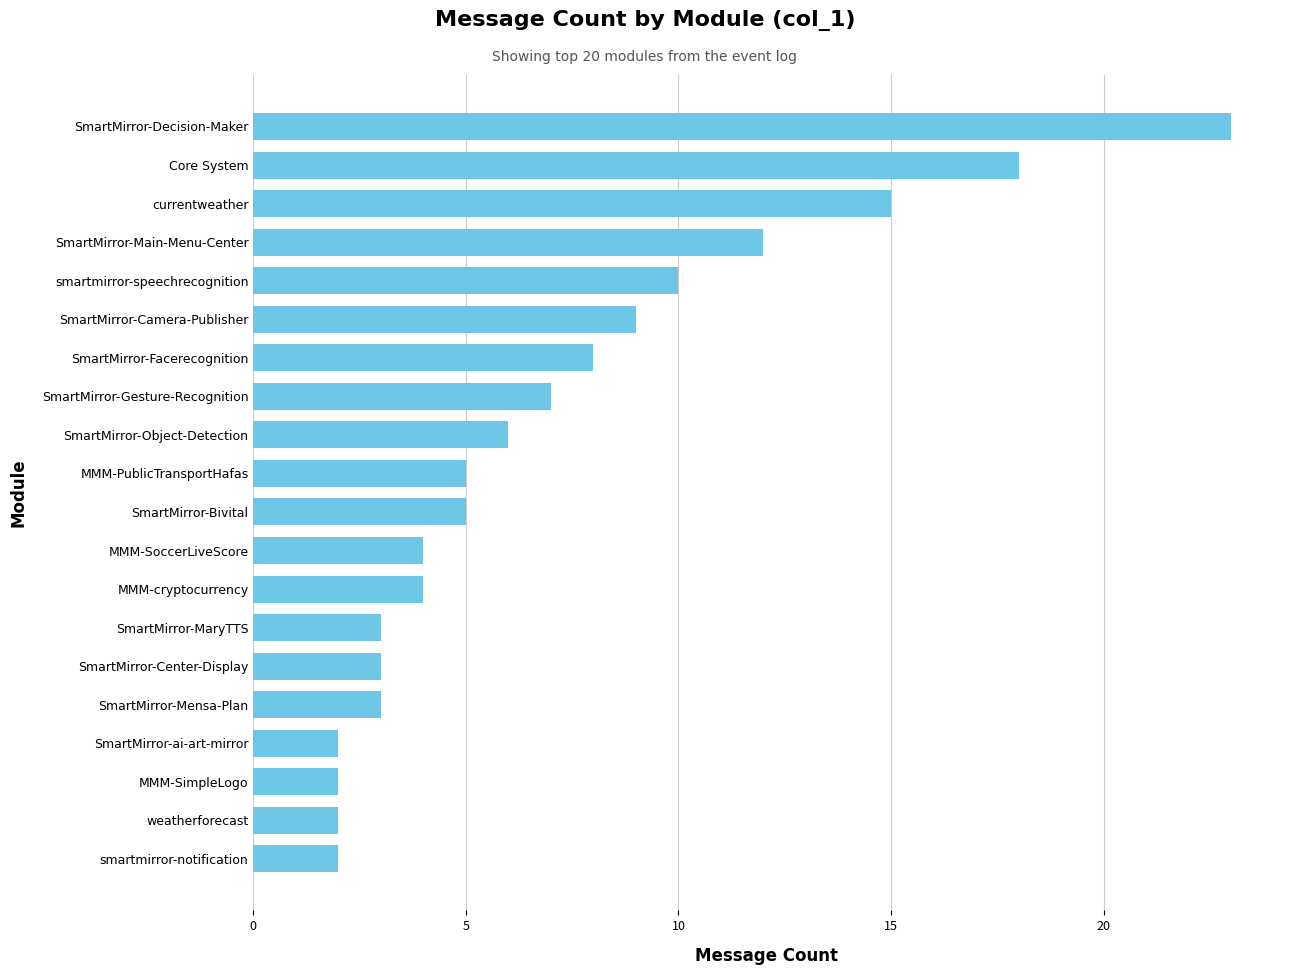

Is it true that the value at SmartMirror-Gesture-Recognition is 4?

False